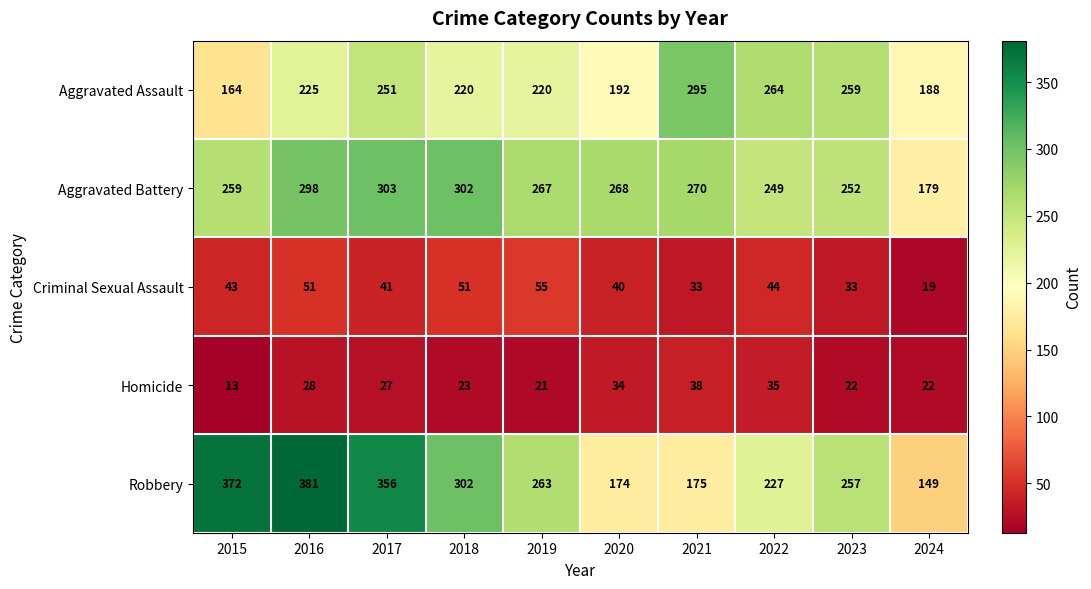

True or false: Criminal Sexual Assault has a value of 51 at 2016.

True